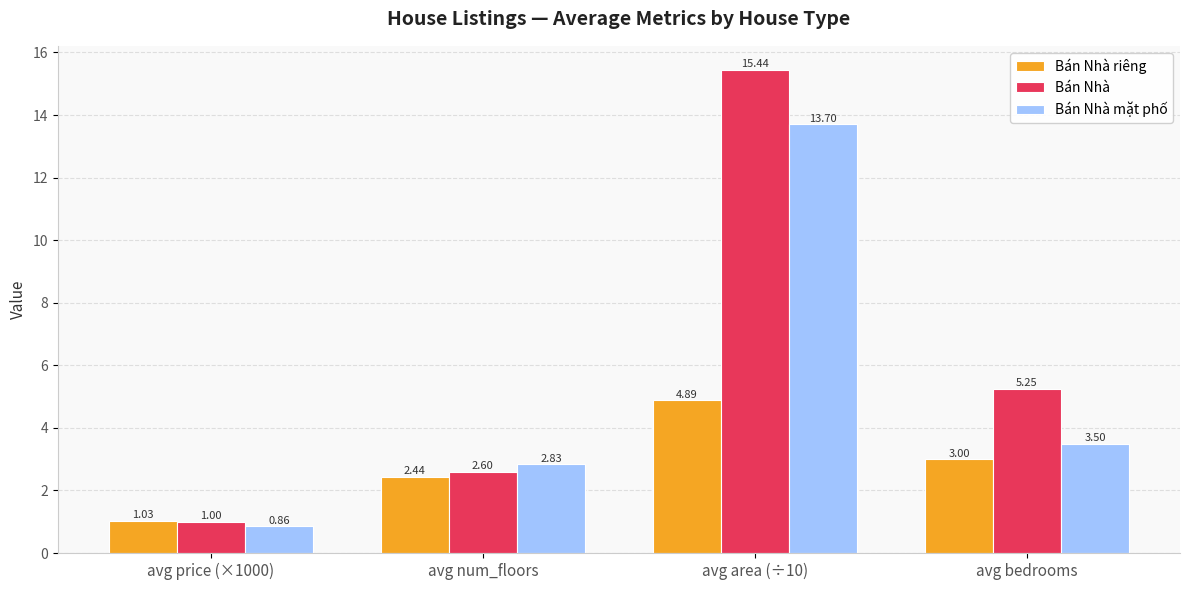

The value of Bán Nhà at avg num_floors is 2.6. True or false?

True